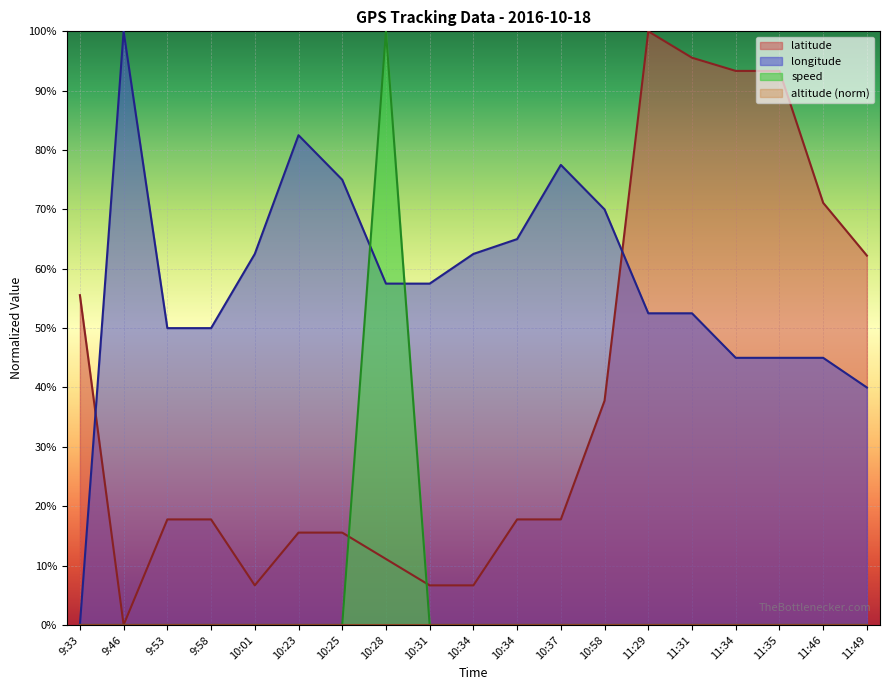

What value does the longitude series have at 10:34?

65.0